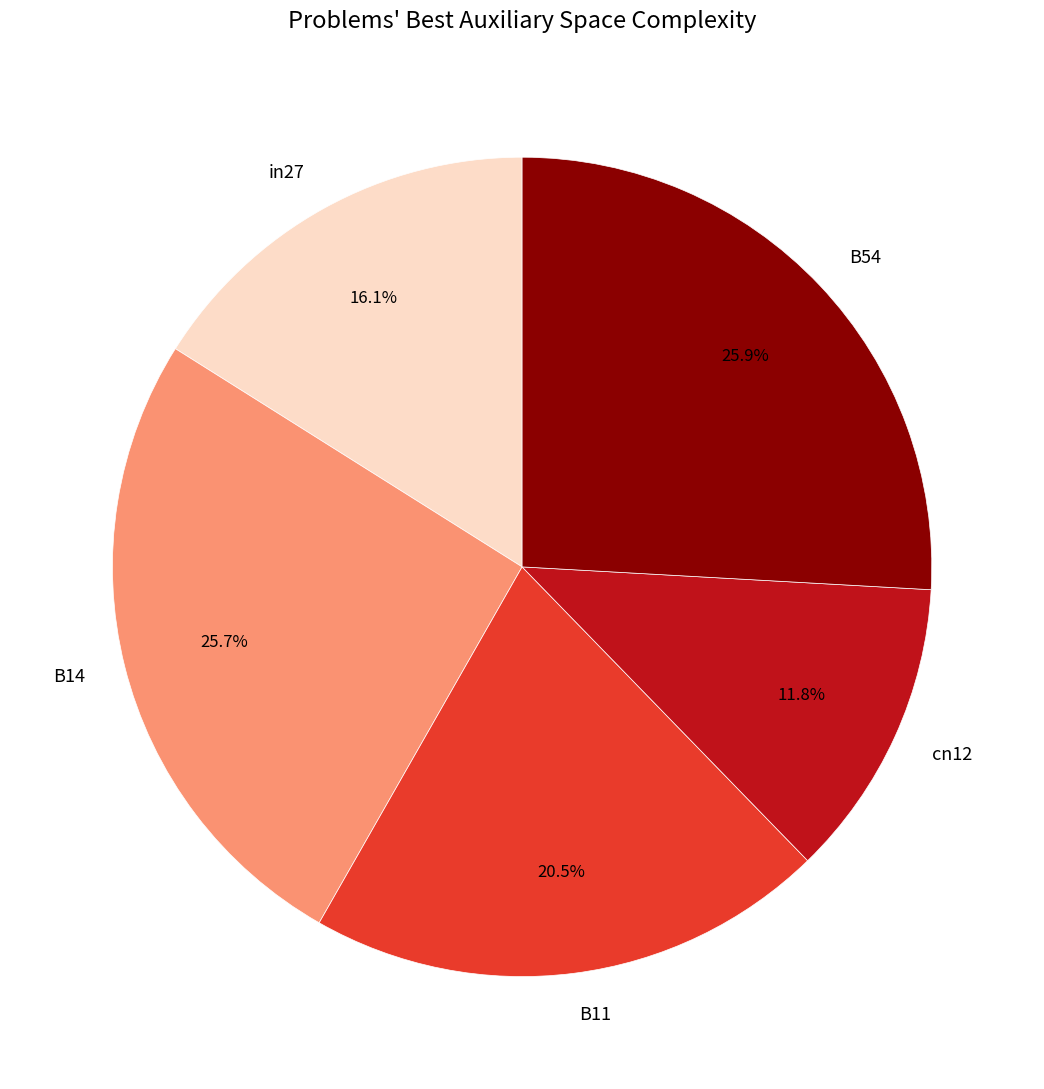

To the nearest percent, what is the combined percentage of B14 and B54?

52%